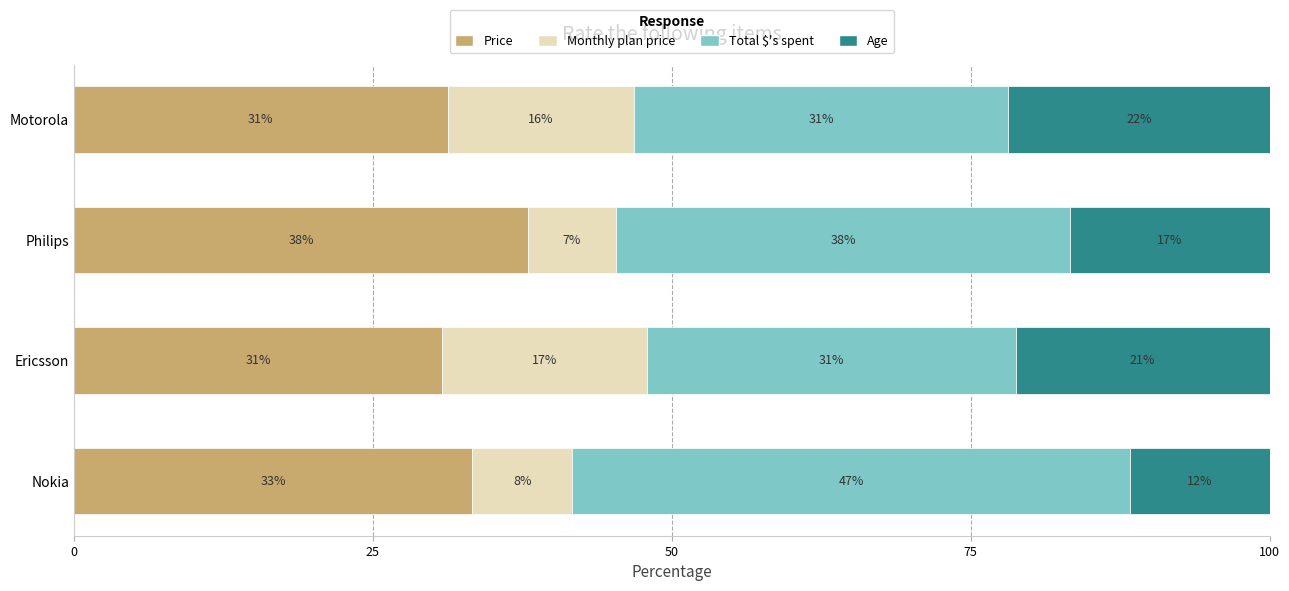

Rank the series by their maximum value, from lowest to highest.

Monthly plan price, Age, Price, Total $'s spent